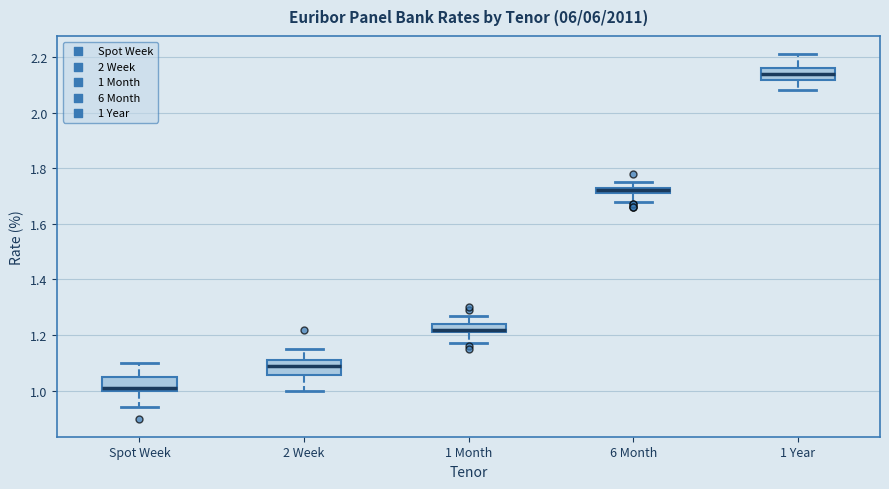

Which box's median line is the highest?

1 Year